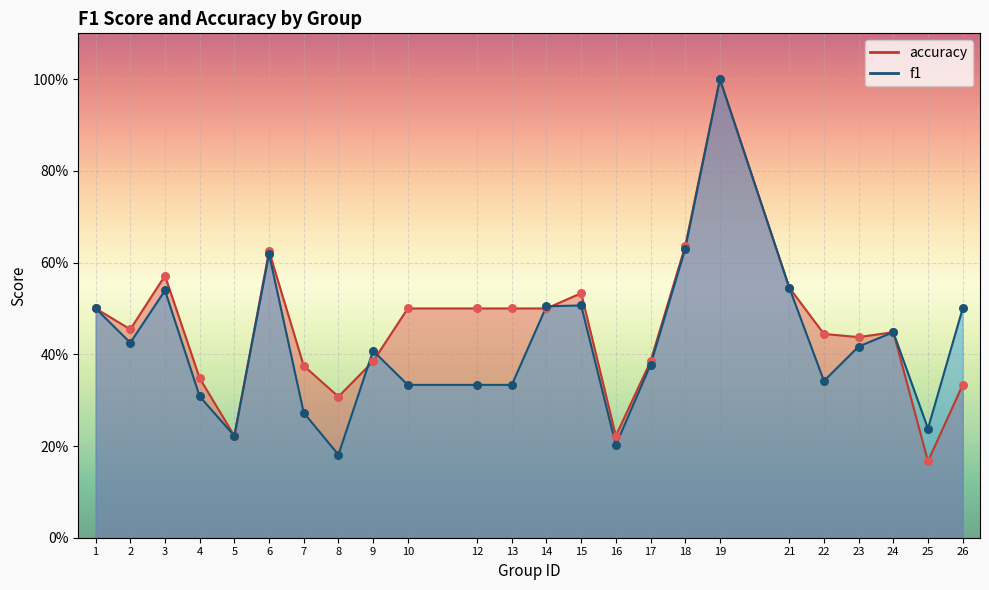

At how many categories does at least one series exceed 0?

24